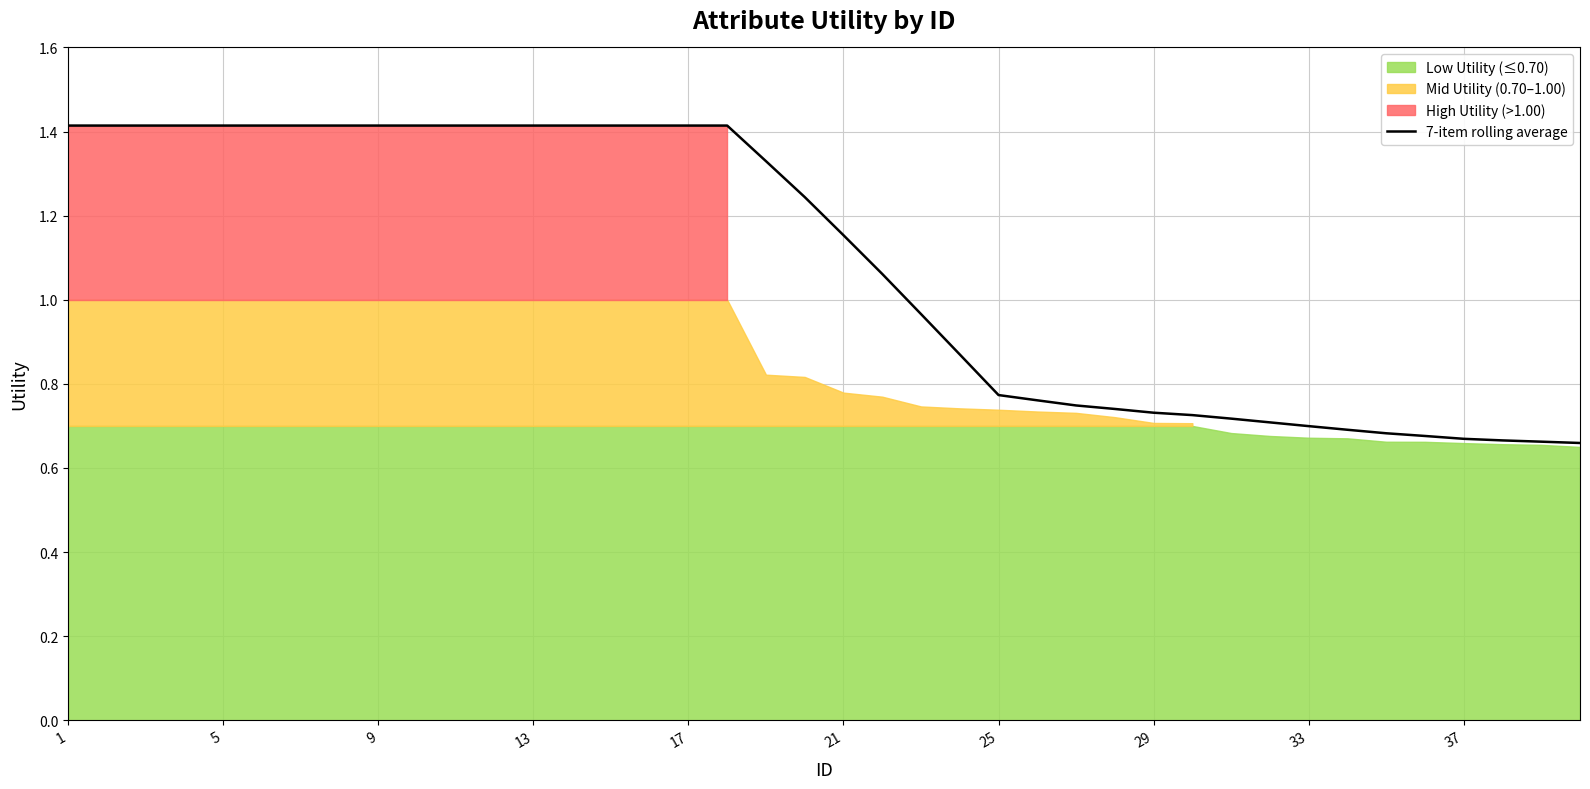

Count the number of categories in the chart.

40